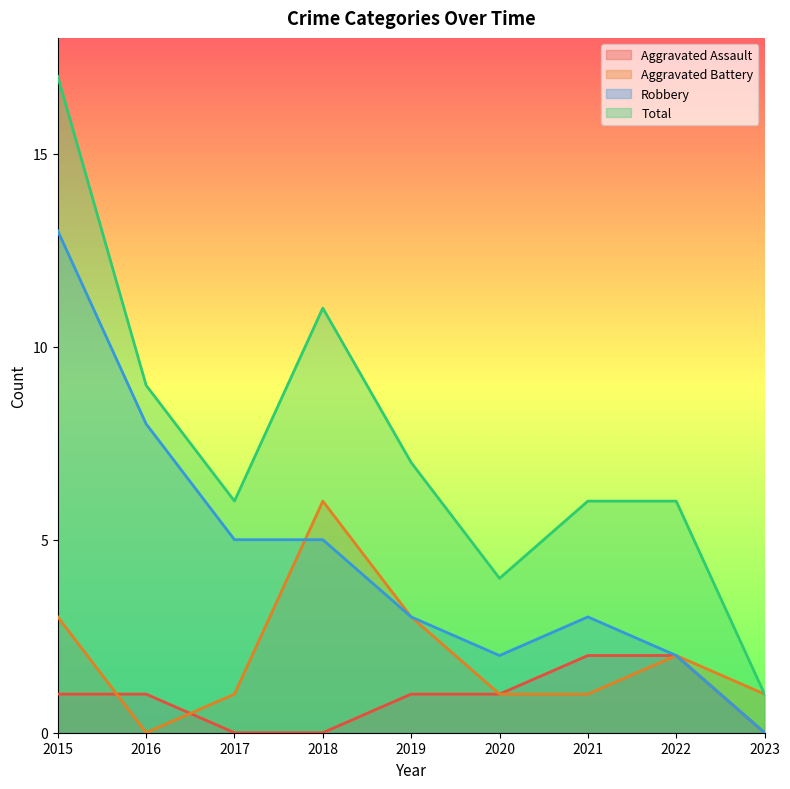

What is the difference between the Aggravated Assault values at 2016 and 2017?

1